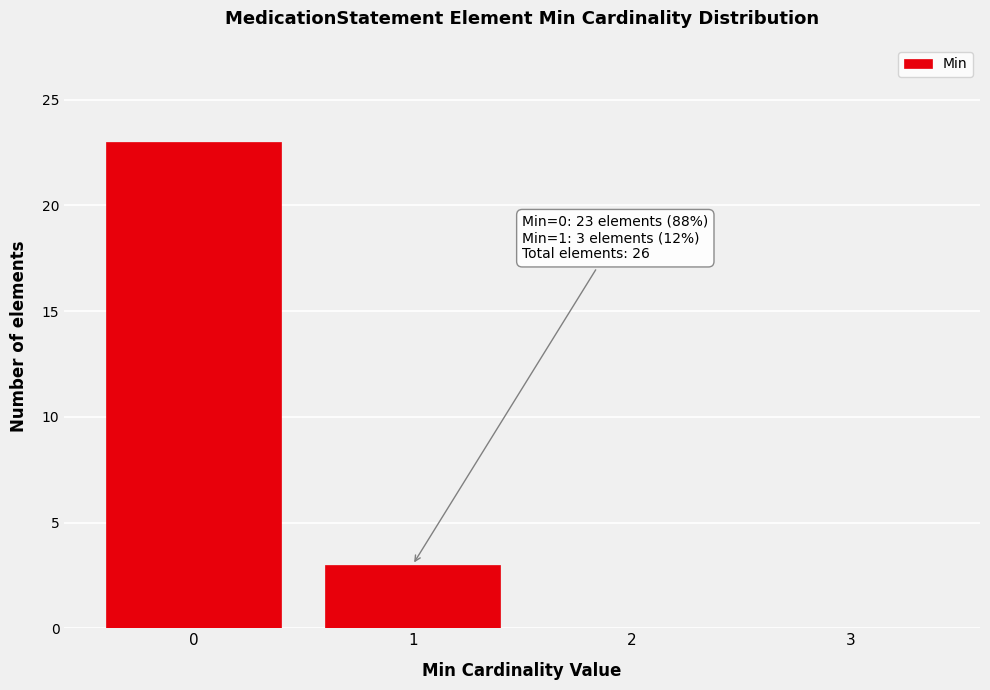

Reading right to left, what are all the values shown in this chart?

3=0	2=0	1=3	0=23